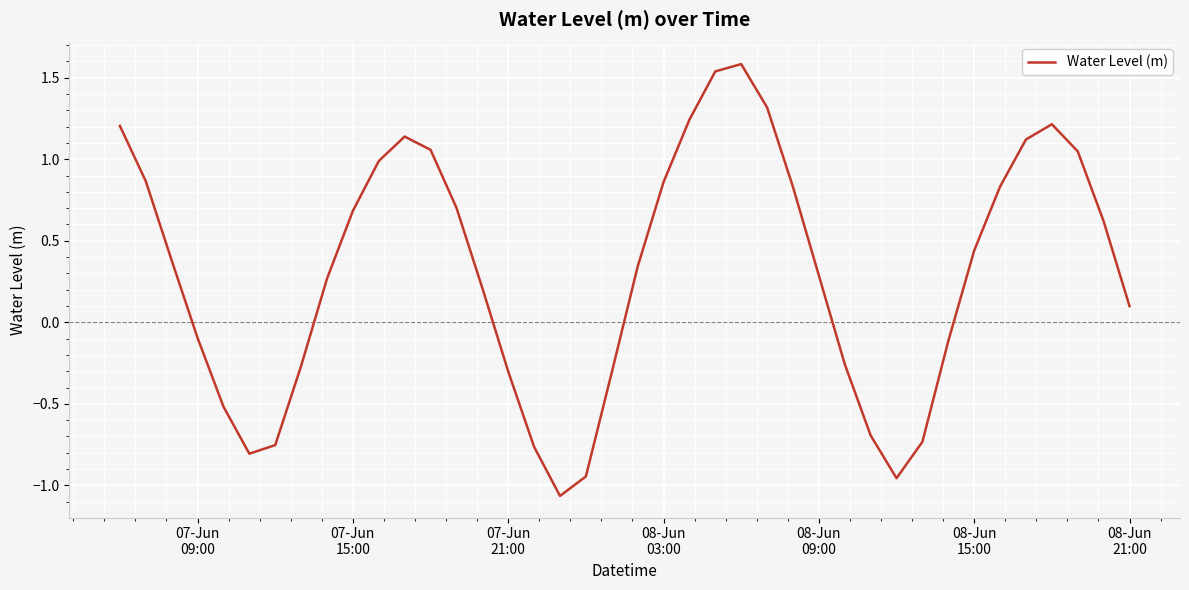

What is the difference between the second highest and minimum values?

2.6